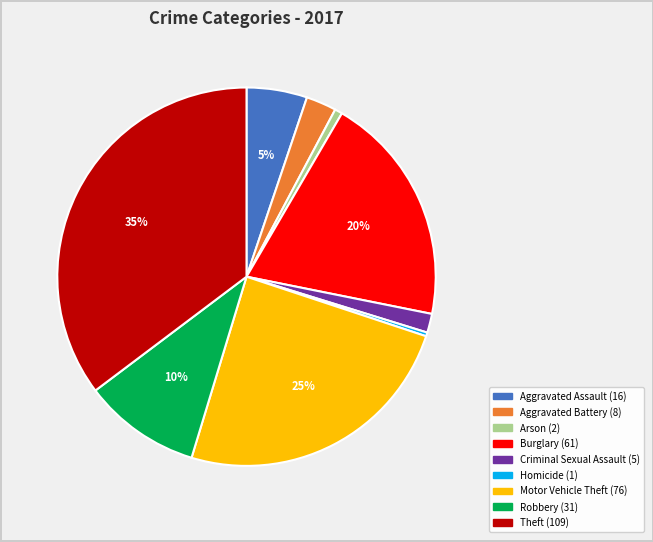

To the nearest percent, what is the difference between the Arson and Robbery slice percentages?

9%